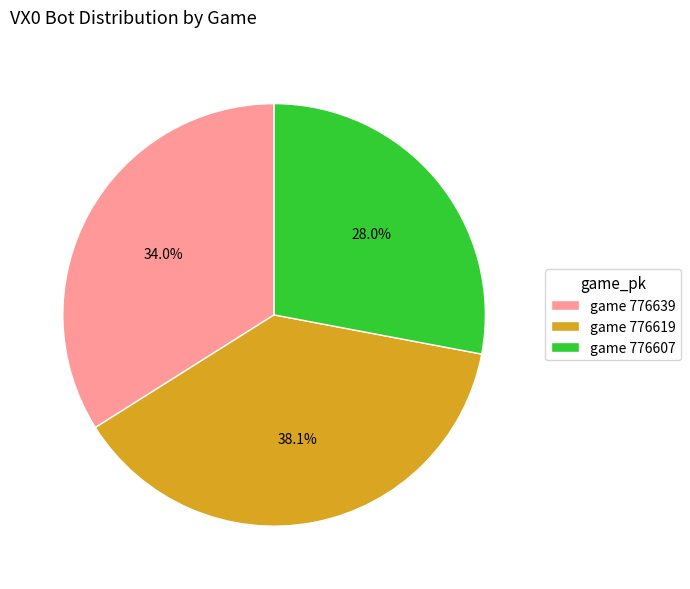

What percentage do game 776639 and game 776619 together represent?

72.0%